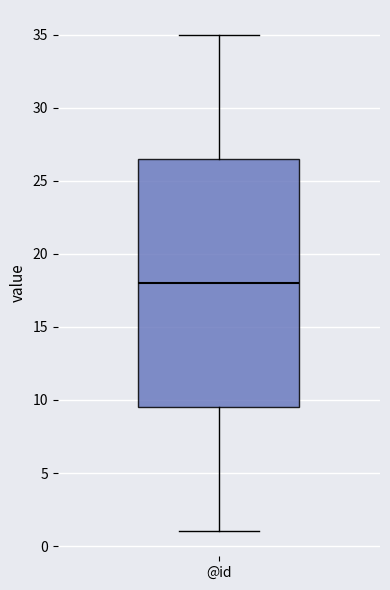

Transcribe this box plot: give where the median line is, the range the box spans, and where the two whiskers end, as read against the y-axis. The values are not printed on the chart, so give them approximately, as read against the axis.

median 18.0, box 9.5 to 26.5, whiskers 1.0 to 35.0